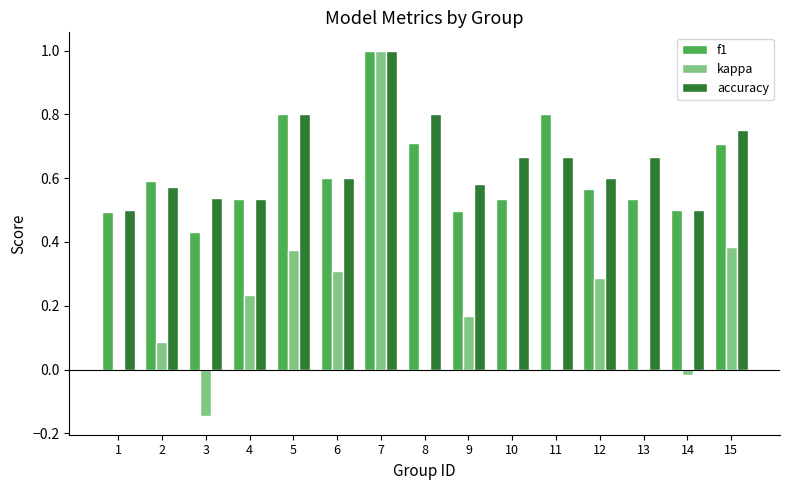

What is the sum of the f1 values at 5 and 6?

1.4